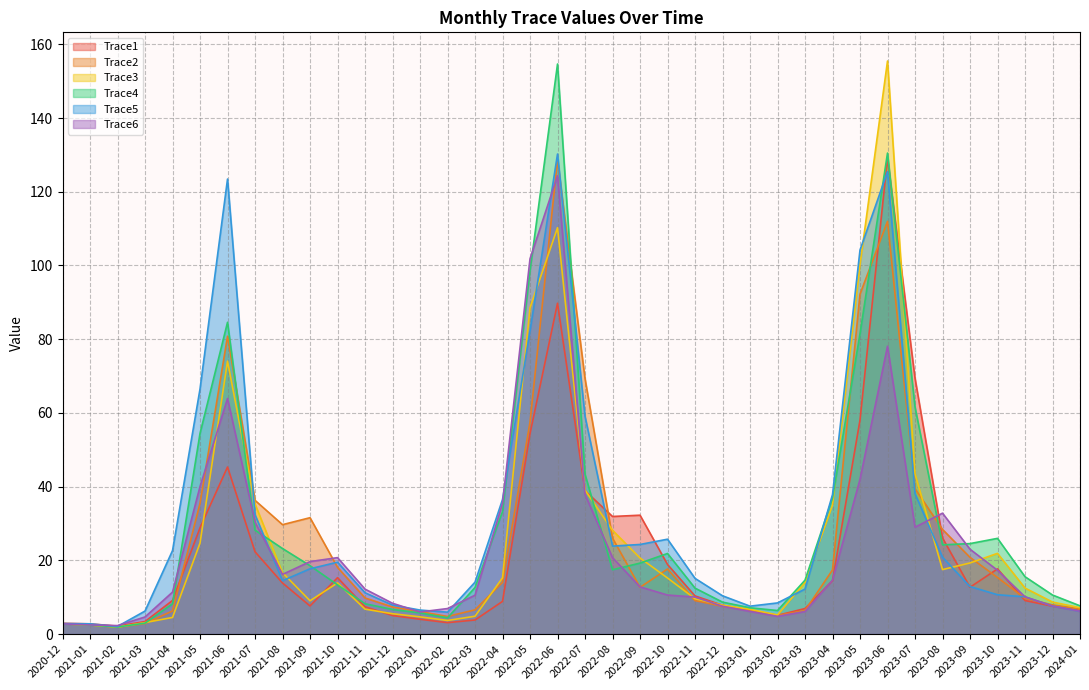

What is the total value across all series at 2022-04?

143.4